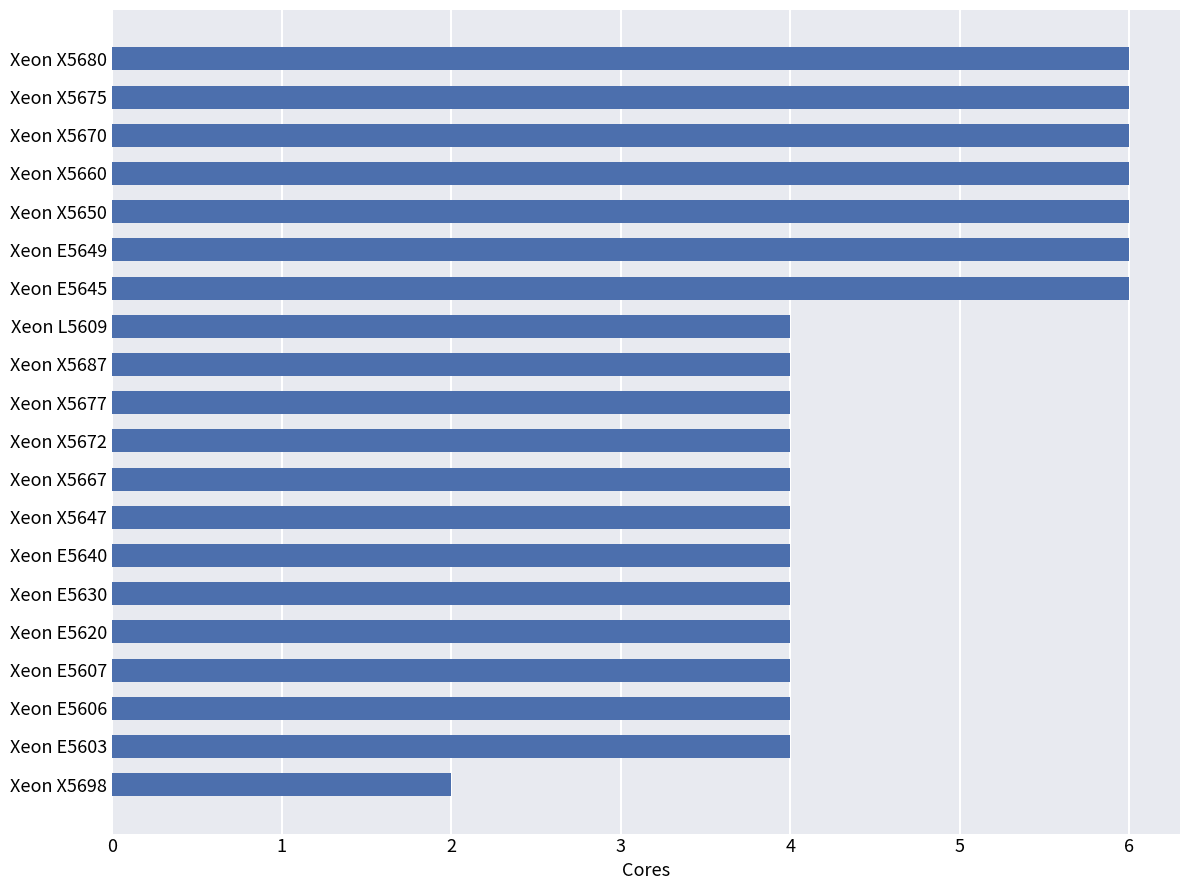

What is the ratio of the value at Xeon X5650 to the value at Xeon X5675?

1.0